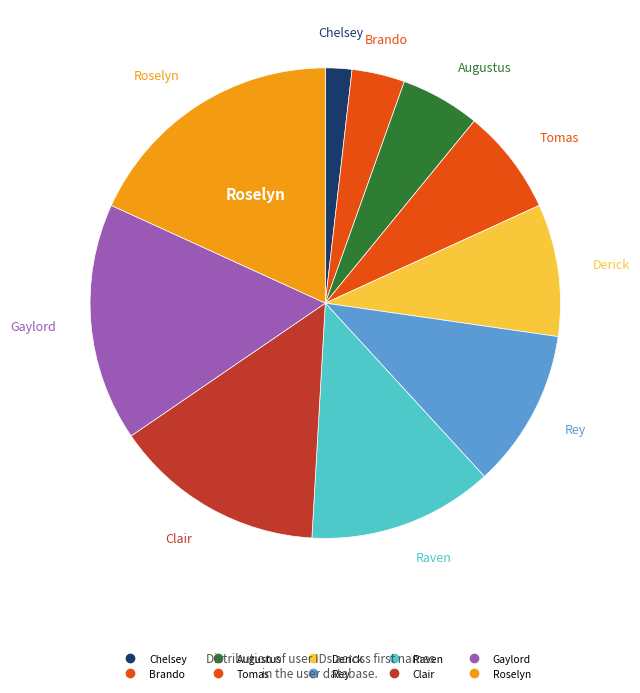

Count the number of slices in the pie.

10